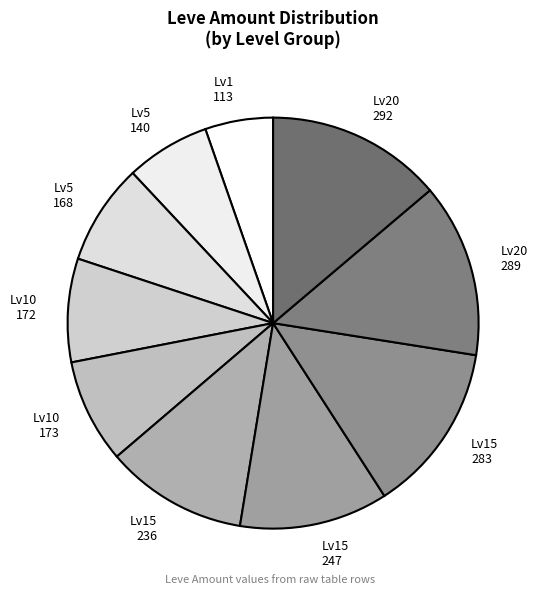

What is the smallest slice in the pie chart?

Lv1 113